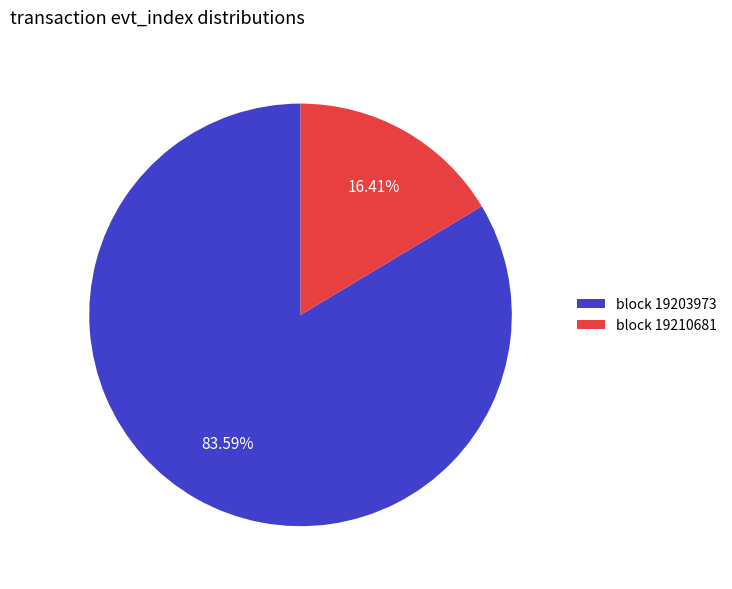

Combined, do block 19210681 and block 19203973 account for over 50%?

Yes